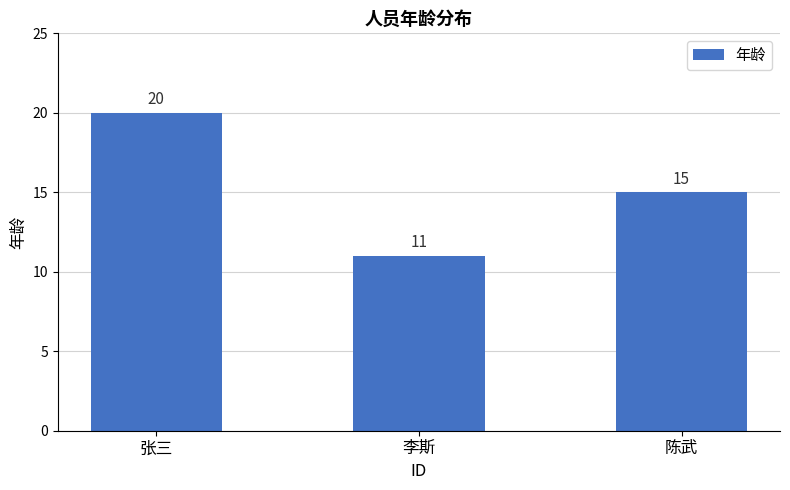

How many values are between 11 and 20?

3